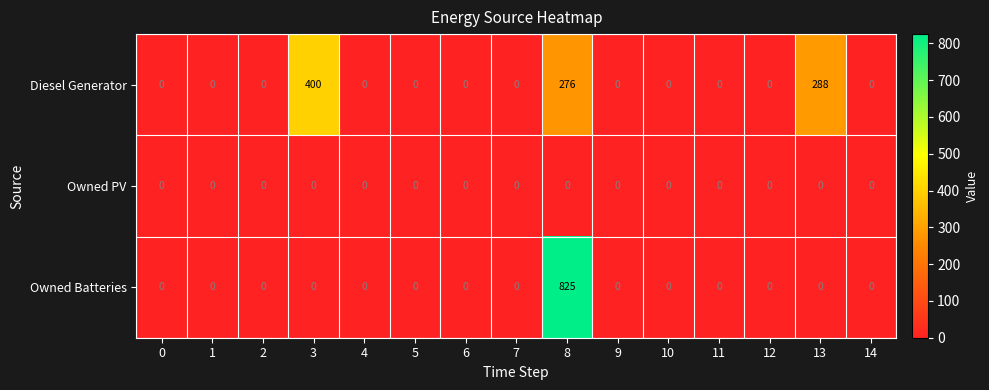

Which series has the largest total across all categories?

Diesel Generator